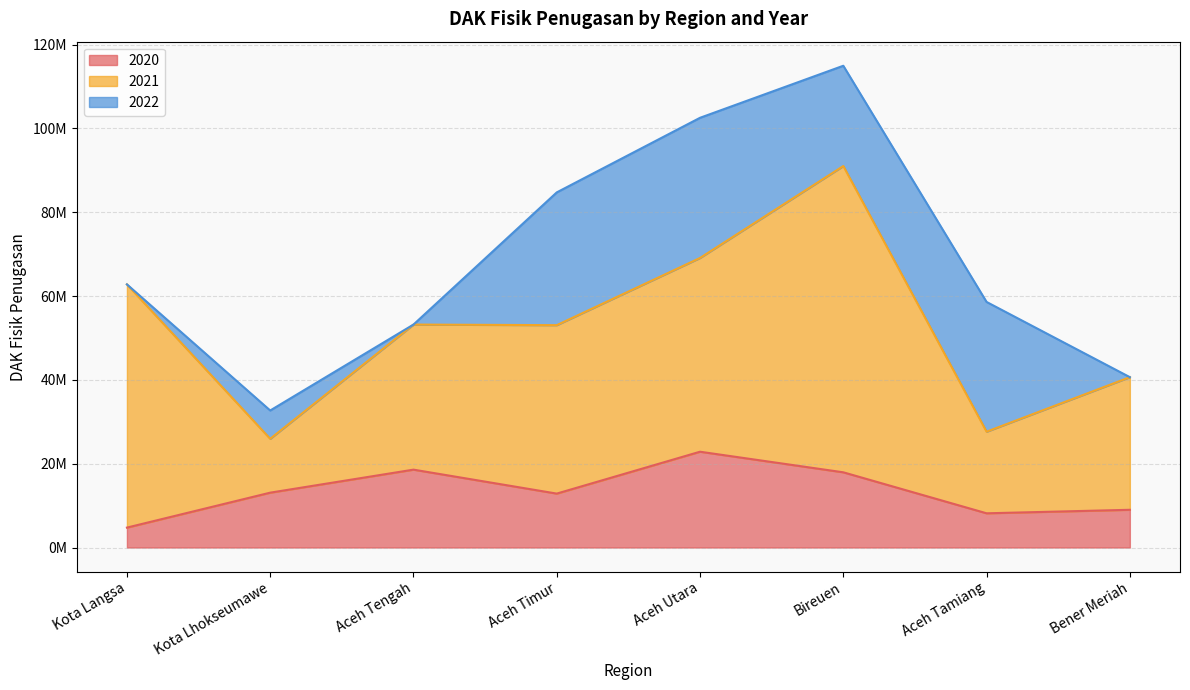

Between Aceh Tengah and Aceh Timur, which series saw the biggest shift?

2022